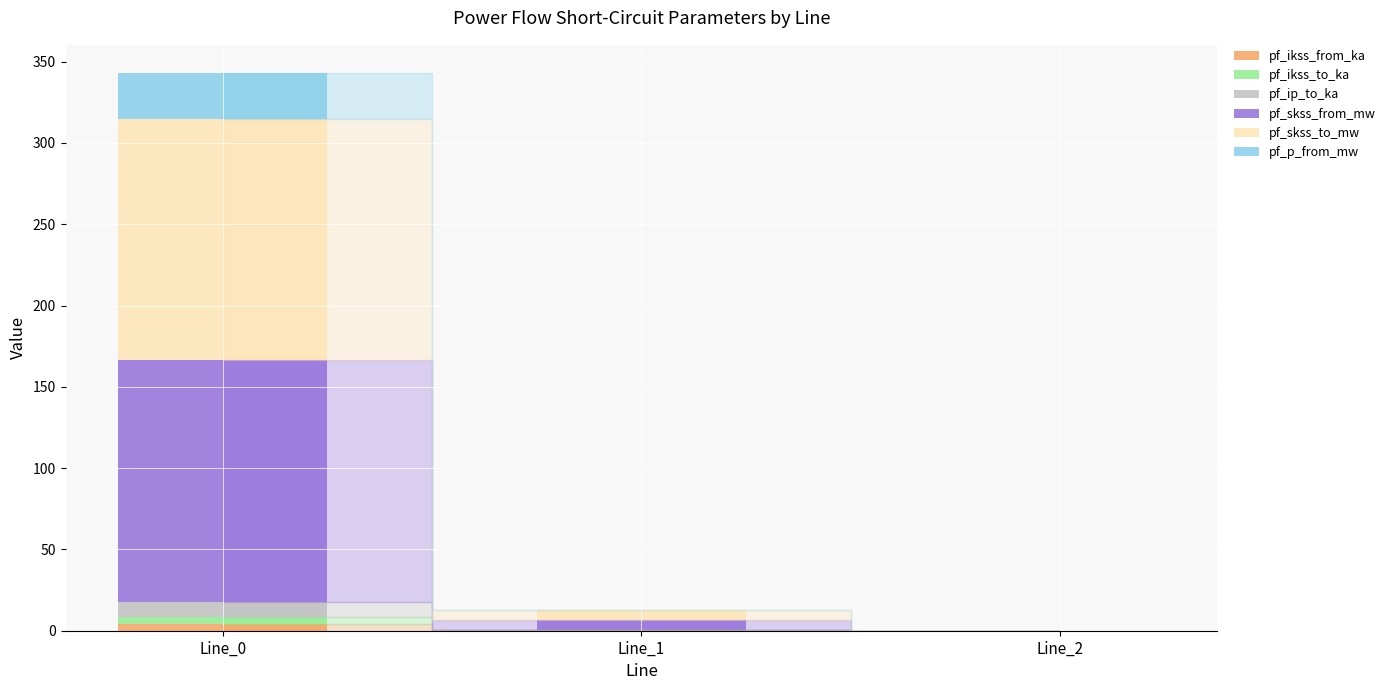

At which label is pf_skss_from_mw closest to 74?

Line_1